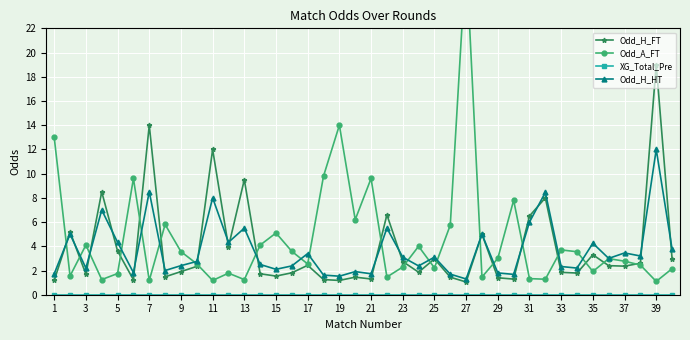

Is it true that Odd_H_FT equals 1.1 at 27?

True